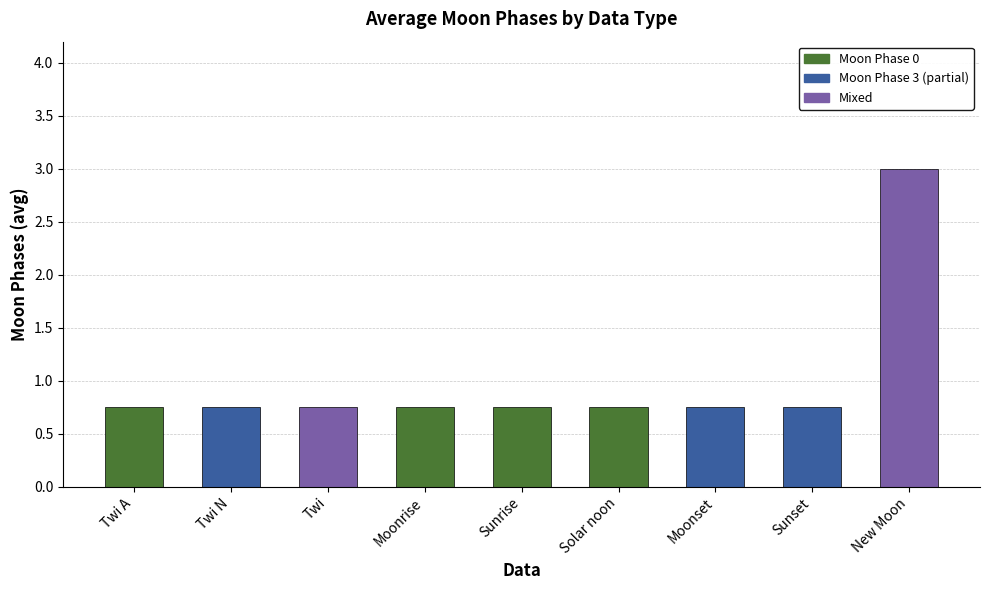

The chart shows a value of 0.3 at Twi A. True or false?

False